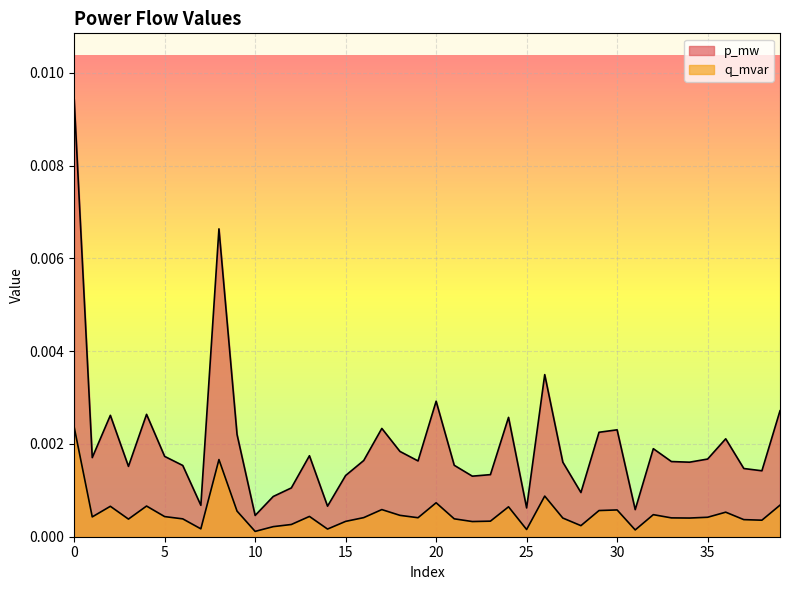

At 37, list the series in order from largest to smallest.

p_mw, q_mvar